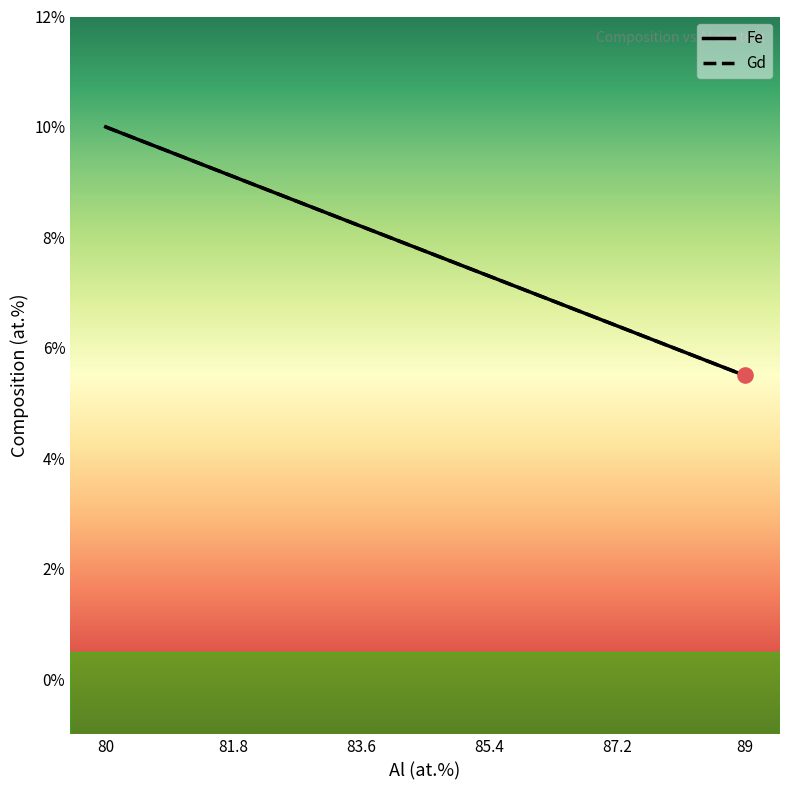

At which category is the sum across all series the highest?

80